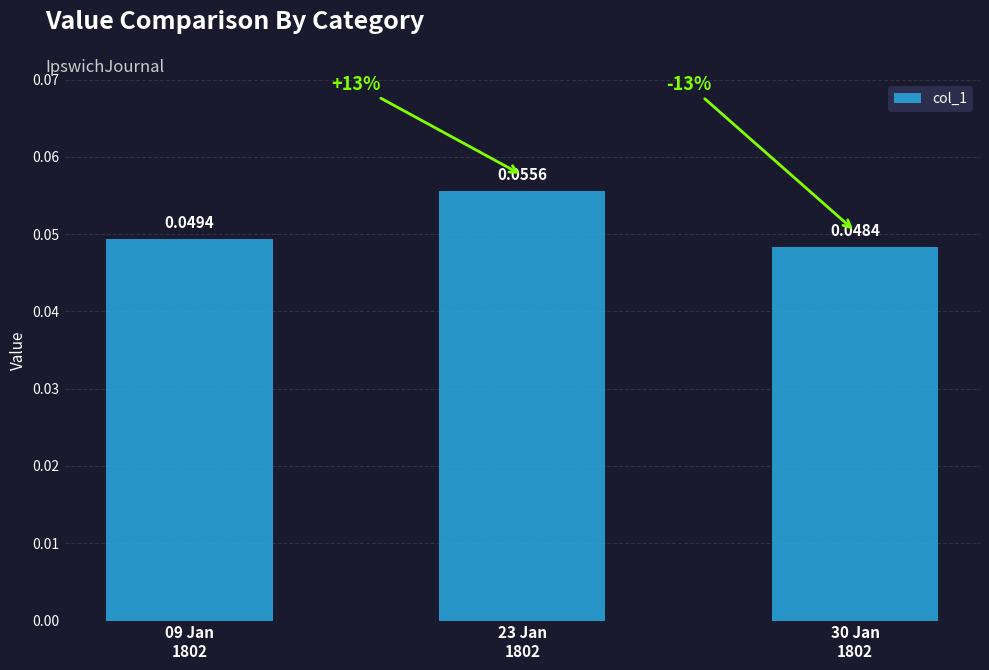

Which label corresponds to the smallest value in the chart?

30 Jan
1802